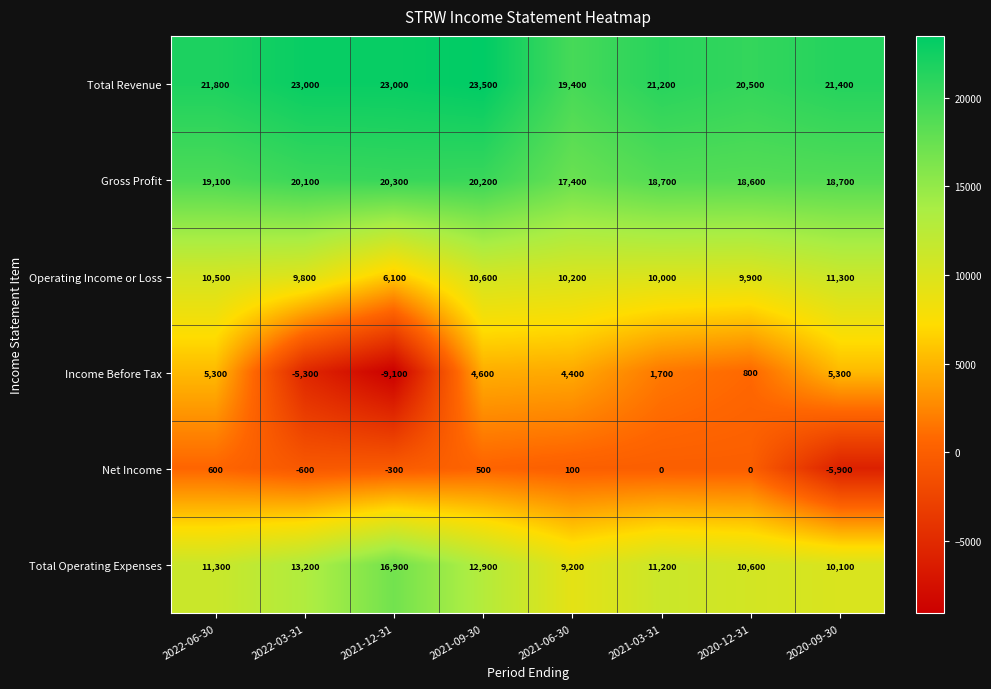

At which category is the sum across all series the highest?

2021-09-30